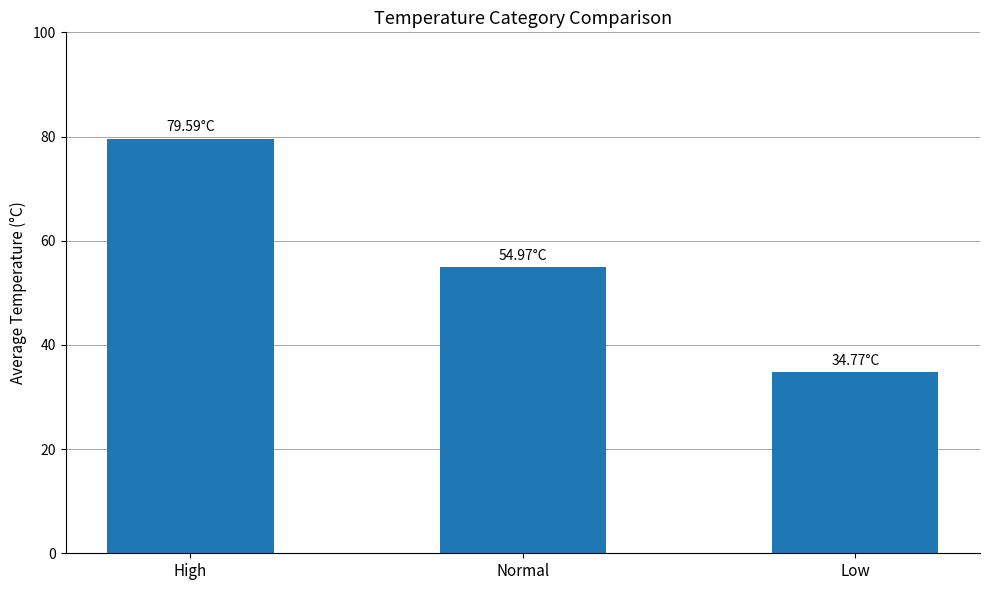

List the labels in order of value, smallest first.

Low, Normal, High